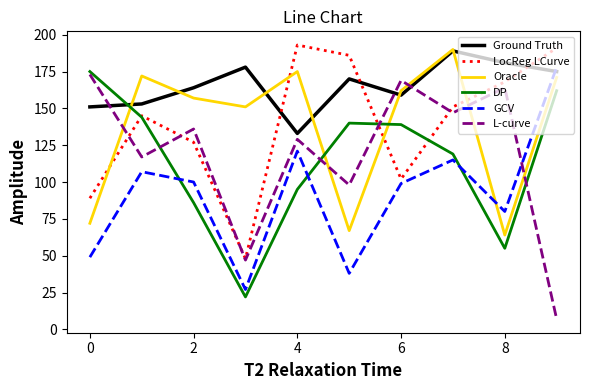

Reading left to right, what are all the values shown in this chart?

Ground Truth: 151	153	164	178	133	170	159	189	181	175
LocReg LCurve: 89	145	127	48	193	186	102	151	168	191
Oracle: 72	172	157	151	175	67	162	190	64	171
DP: 175	144	86	22	95	140	139	119	55	162
GCV: 49	107	100	27	121	38	99	115	80	178
L-curve: 173	117	136	47	129	98	169	147	164	7